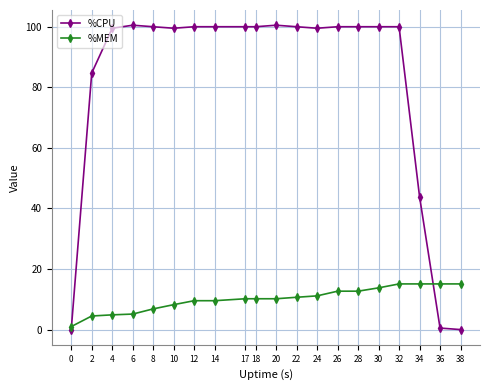

How many times do %CPU and %MEM cross each other?

2